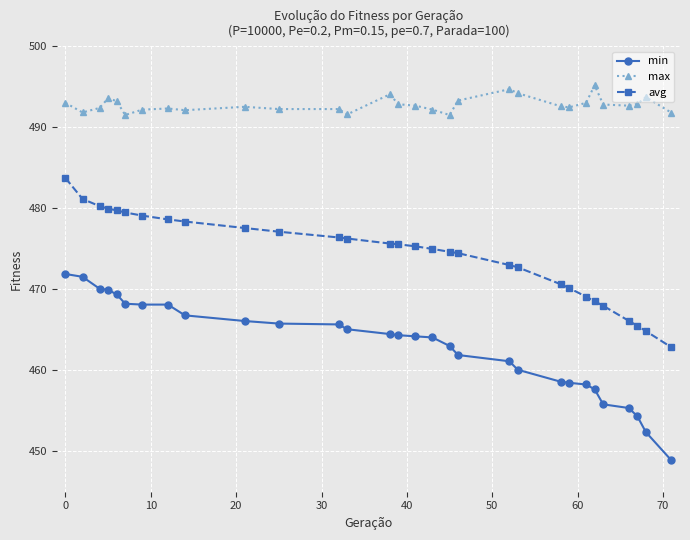

Which series has the largest range (max minus min)?

min